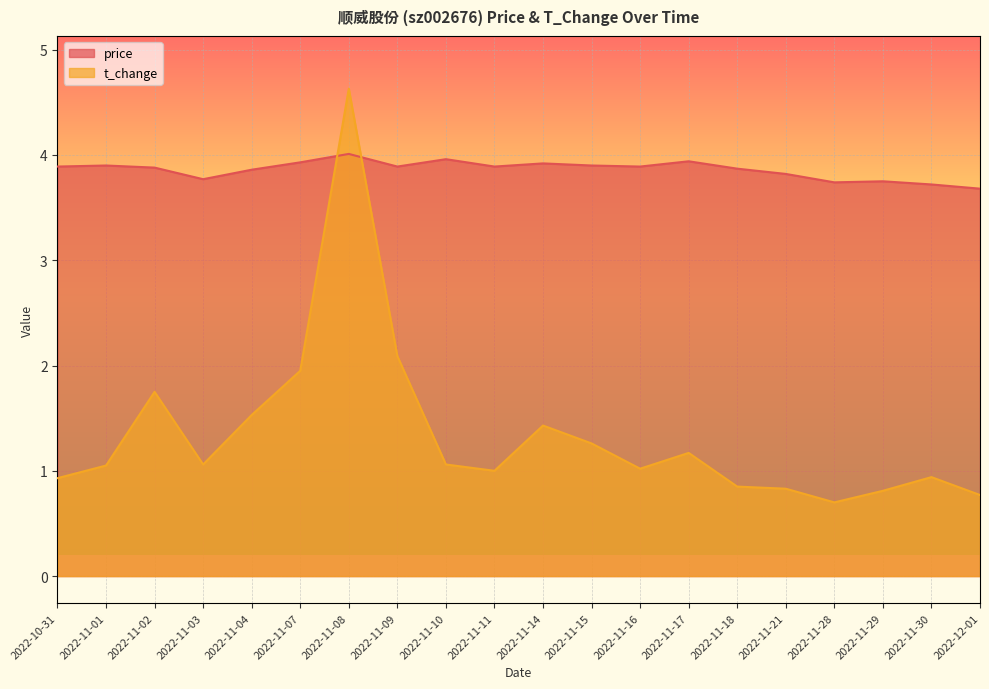

What is the label of the 13th point from the left?

2022-11-16